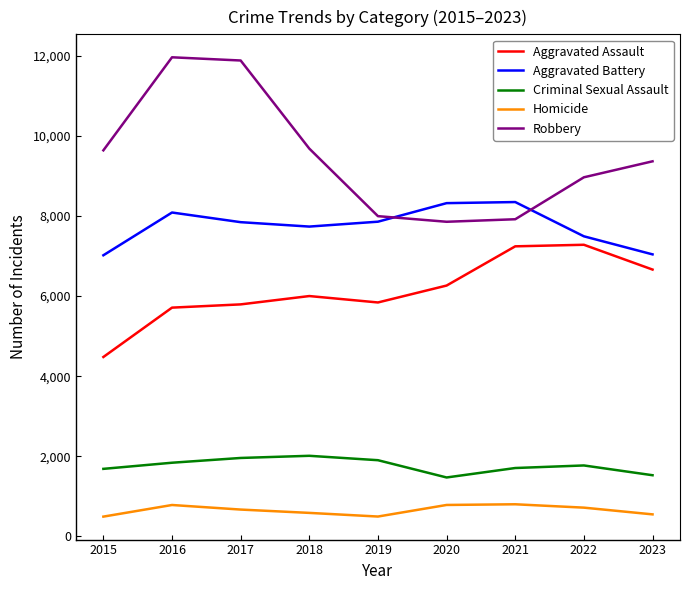

What is the difference between the maximum and second lowest values in the Robbery series?

4042